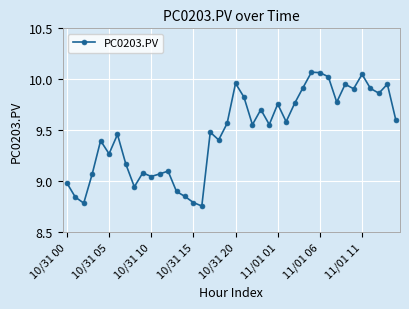

What is the difference between the maximum and minimum values?

1.3